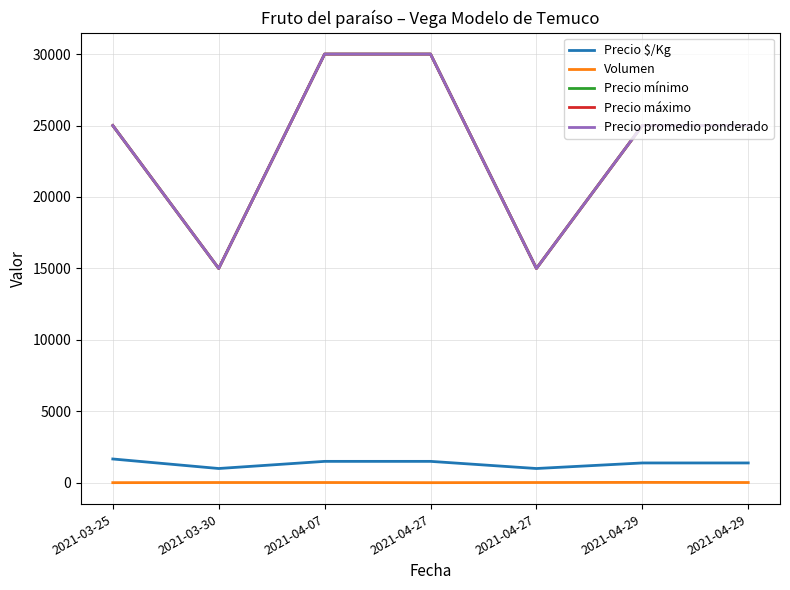

The value of Precio promedio ponderado at 2021-04-27 is 7073. True or false?

False